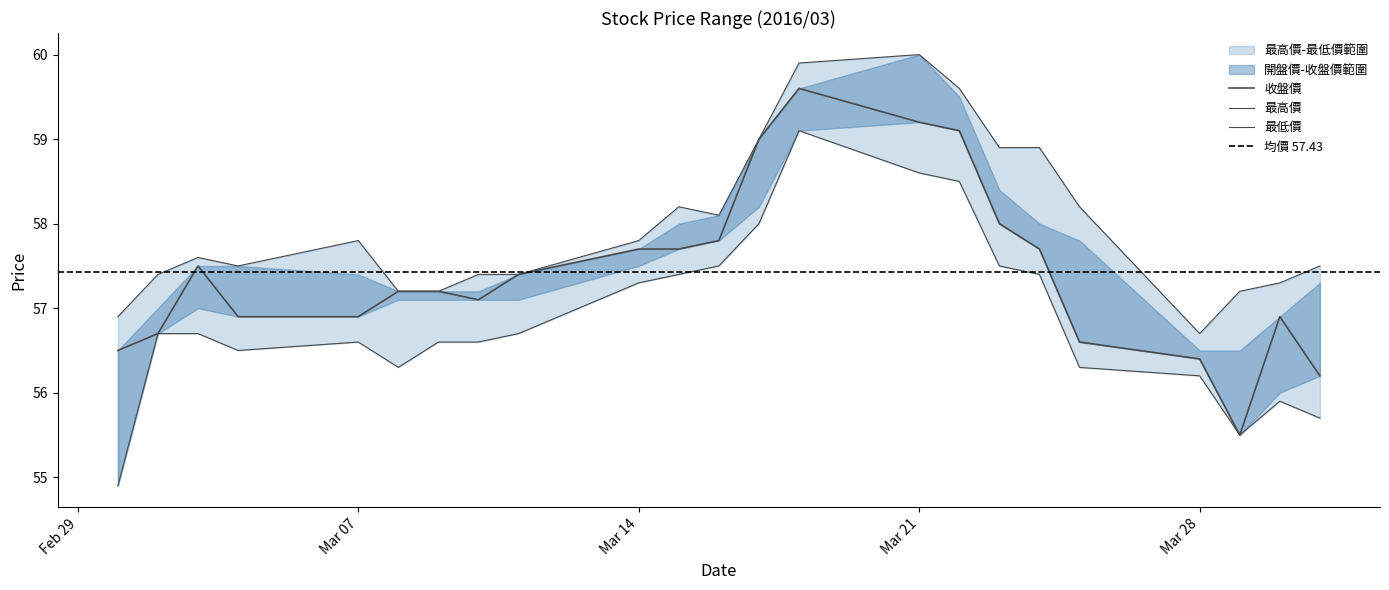

At which category is the sum across all series the highest?

2016/03/18